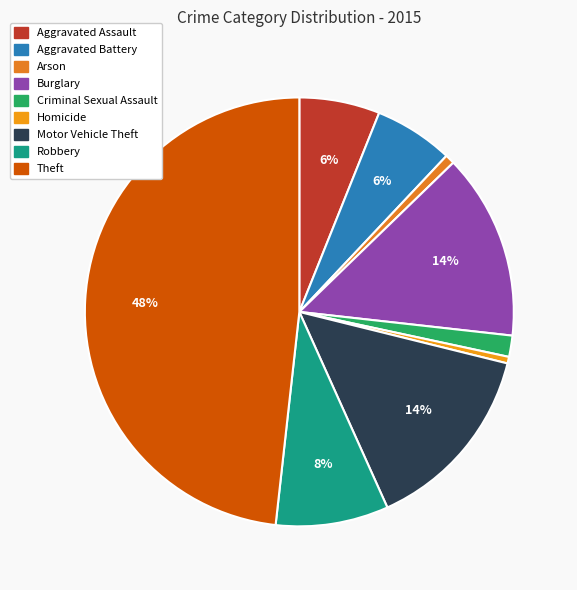

To the nearest percent, what percentage of the pie is Arson?

1%